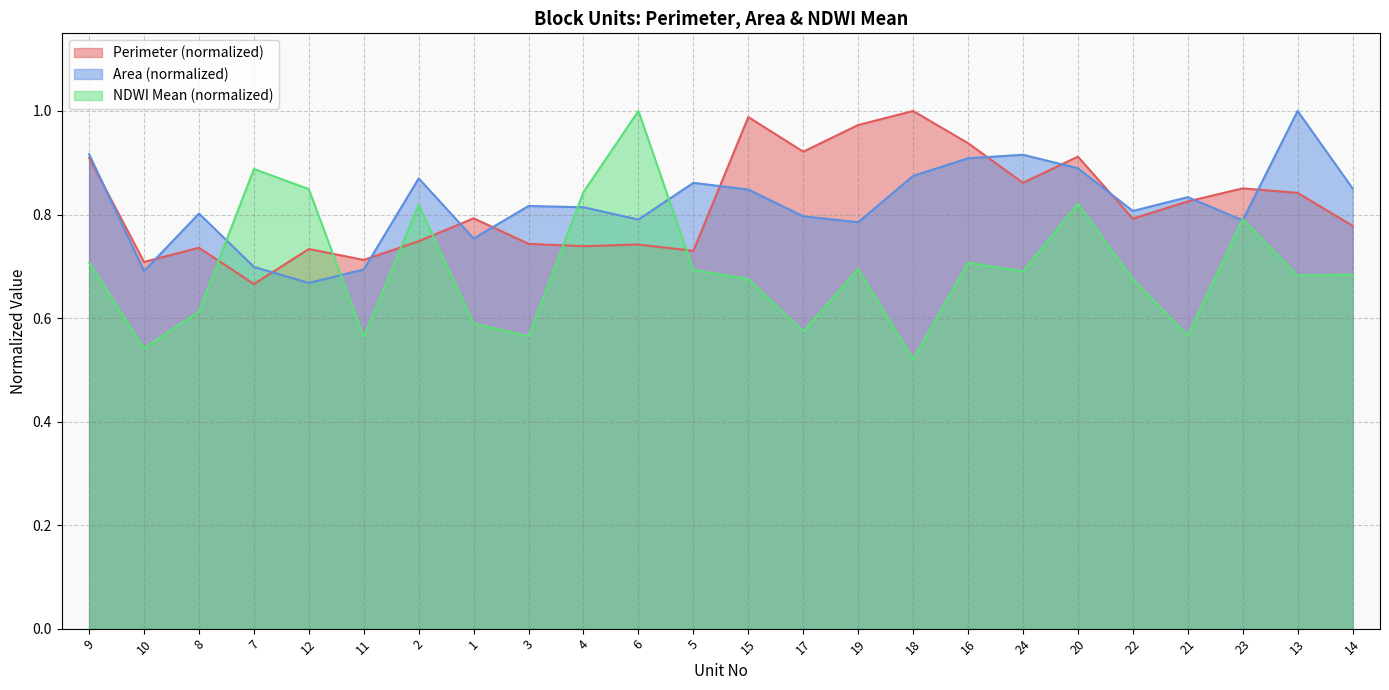

At which label is Area closest to 0?

12